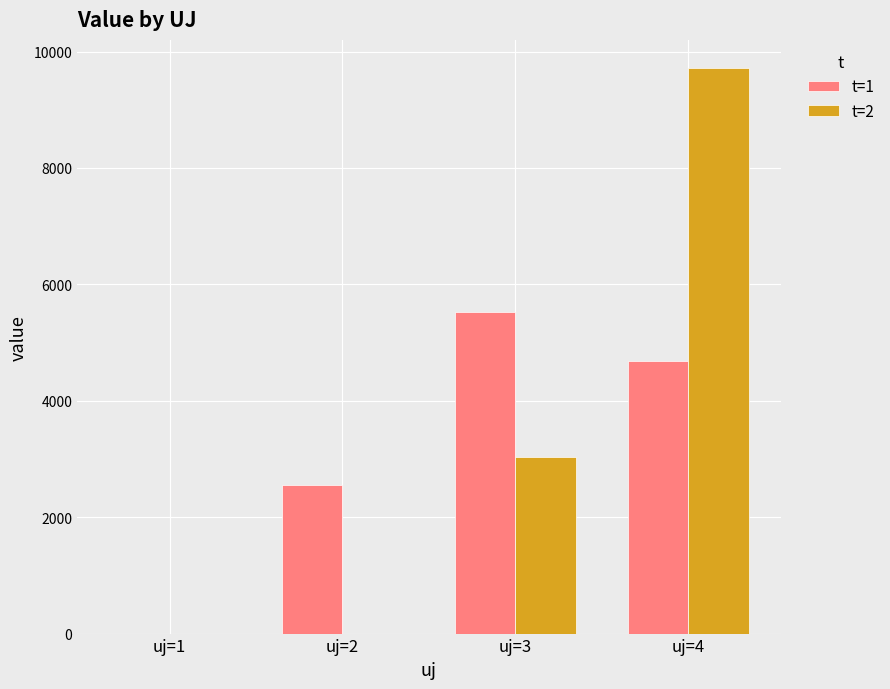

What value does the t=1 series have at uj=2?

2549.3